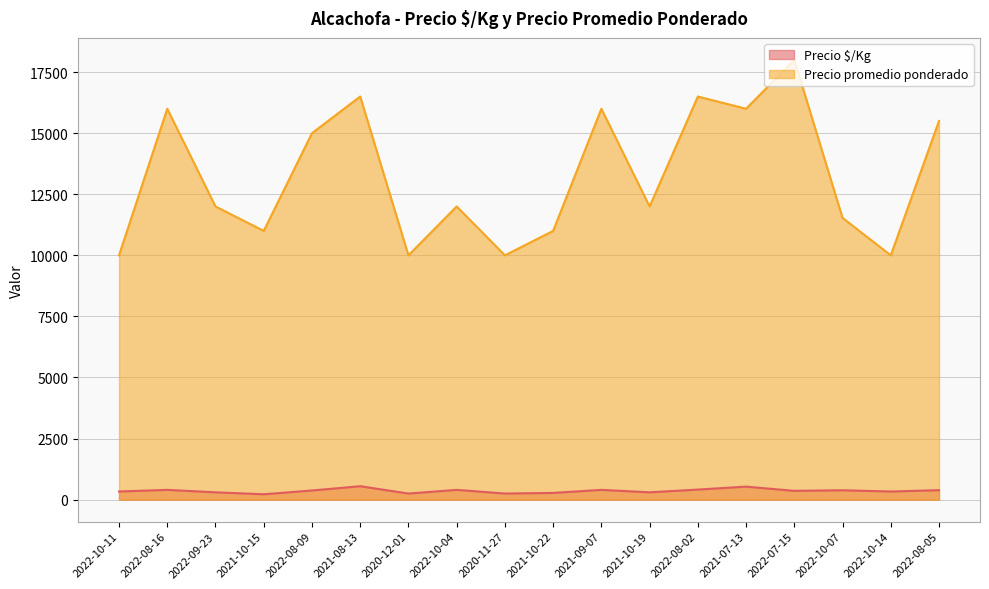

What is the spread (max minus min) of values at 2021-10-19?

11700